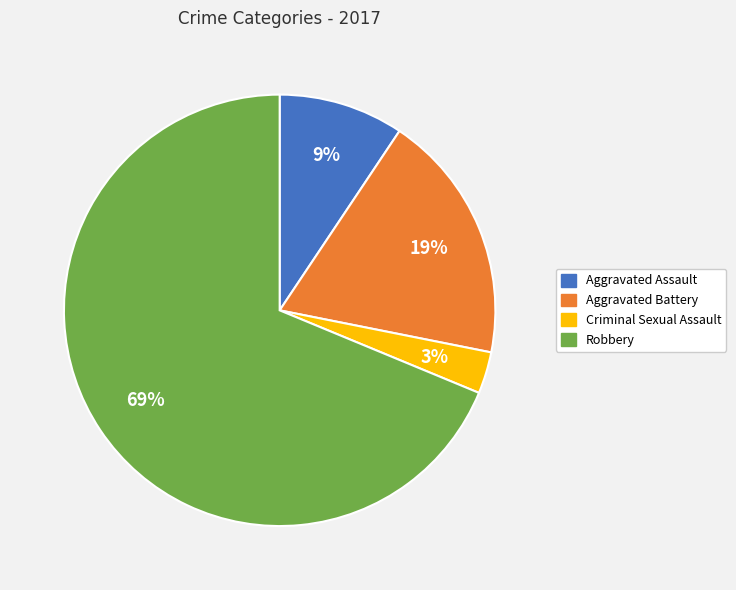

What is the majority slice?

Robbery